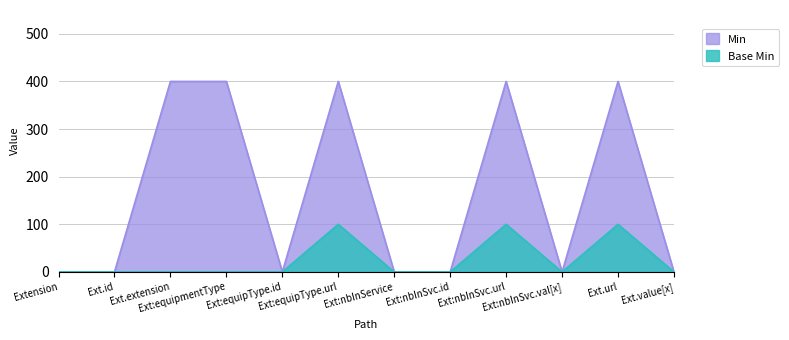

Is it true that Min equals 0 at Extension?

True